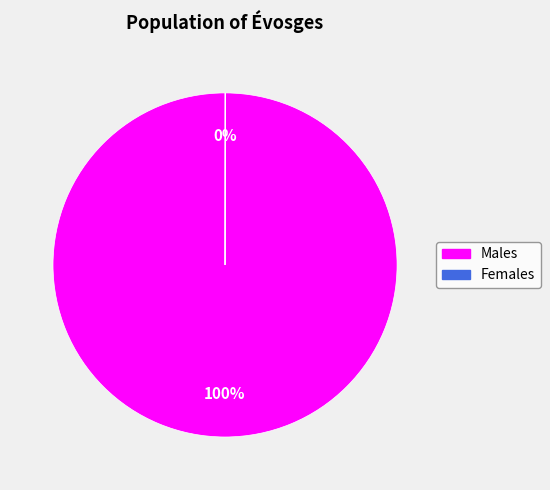

To the nearest percent, what is the average slice percentage?

50%